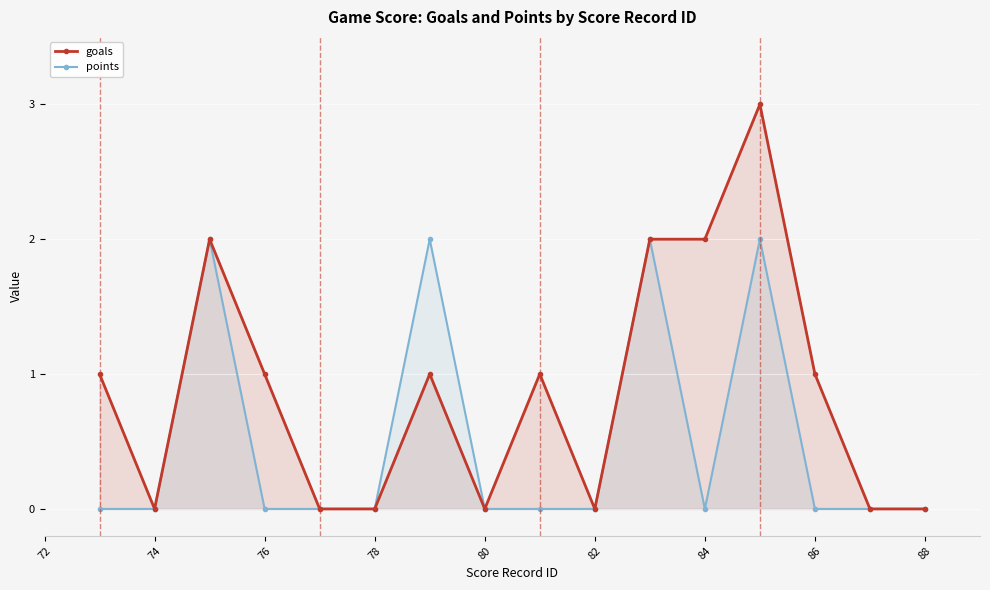

What is the spread (max minus min) of values at 84?

2